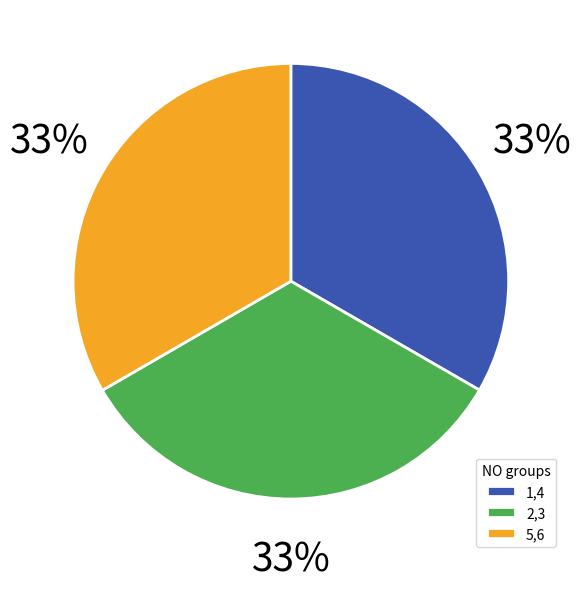

What percentage is the 1,4 slice, to the nearest percent?

33%